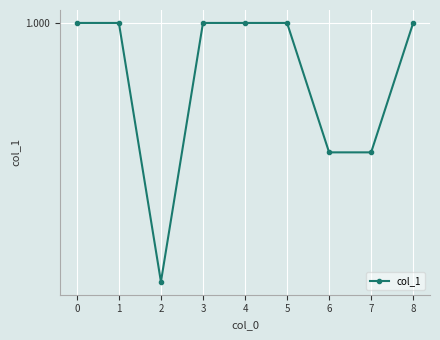

Is this an area chart (filled region under the line)?

No